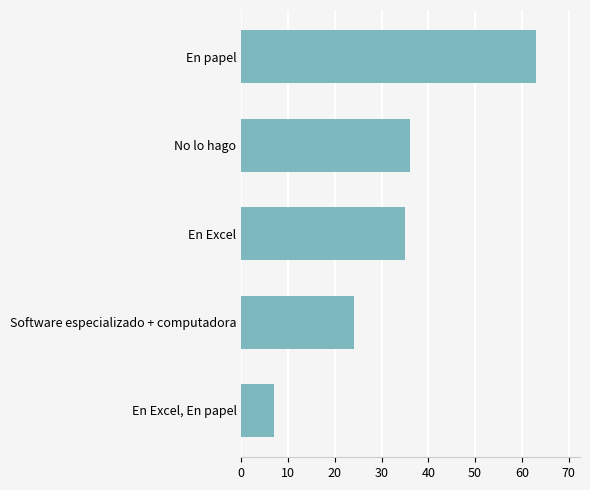

Is it true that the value at En Excel, En papel is 7?

True